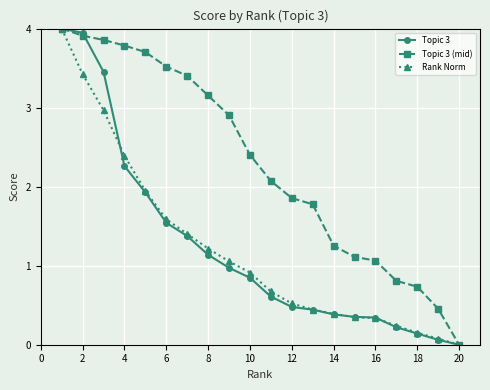

What is the highest value of the Topic 3 series?

4.0